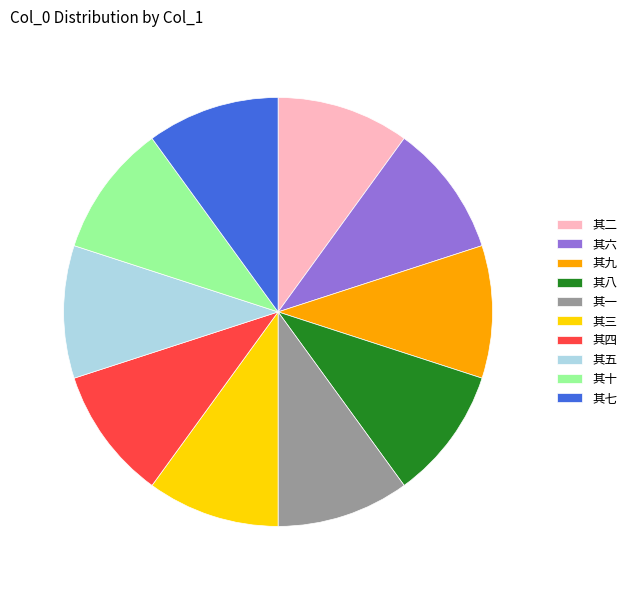

What is the ratio of the value at 其一 to the value at 其五?

1.0